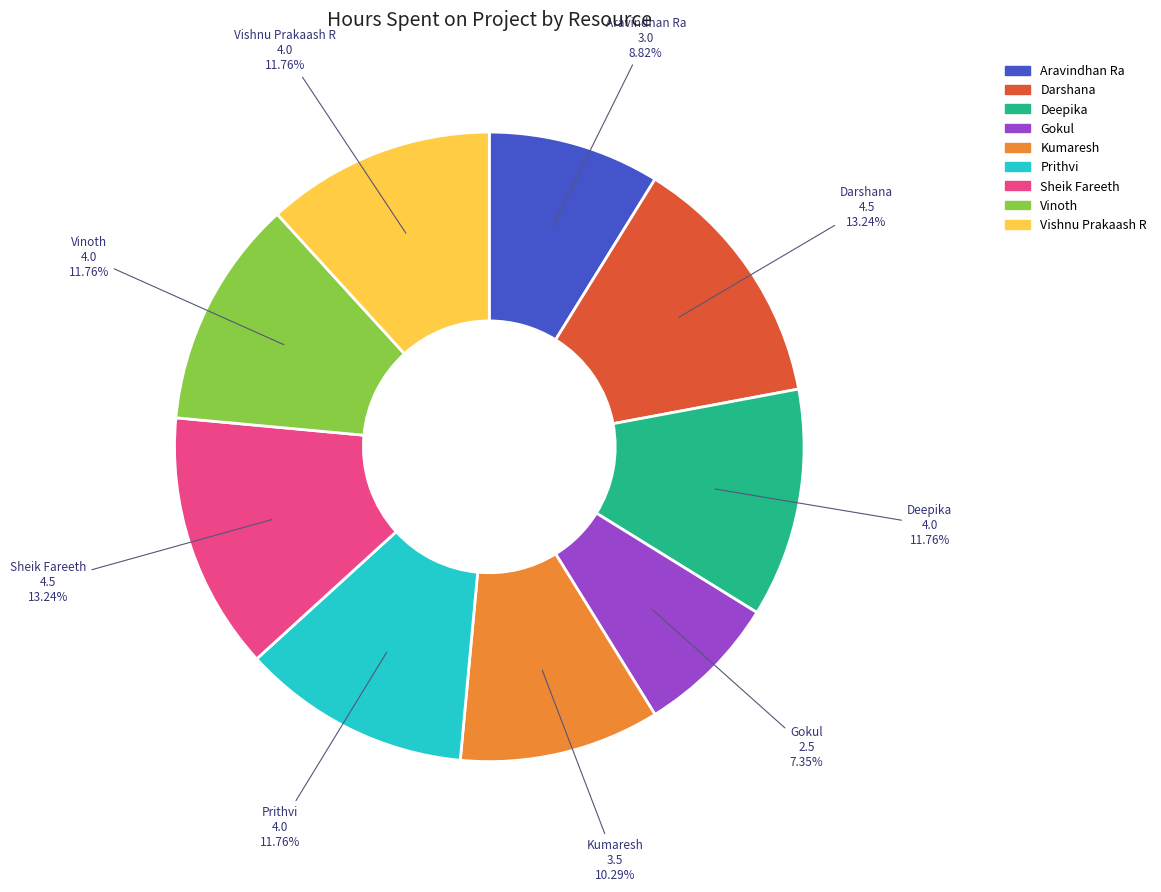

True or false: Vinoth accounts for 5% of the total.

False